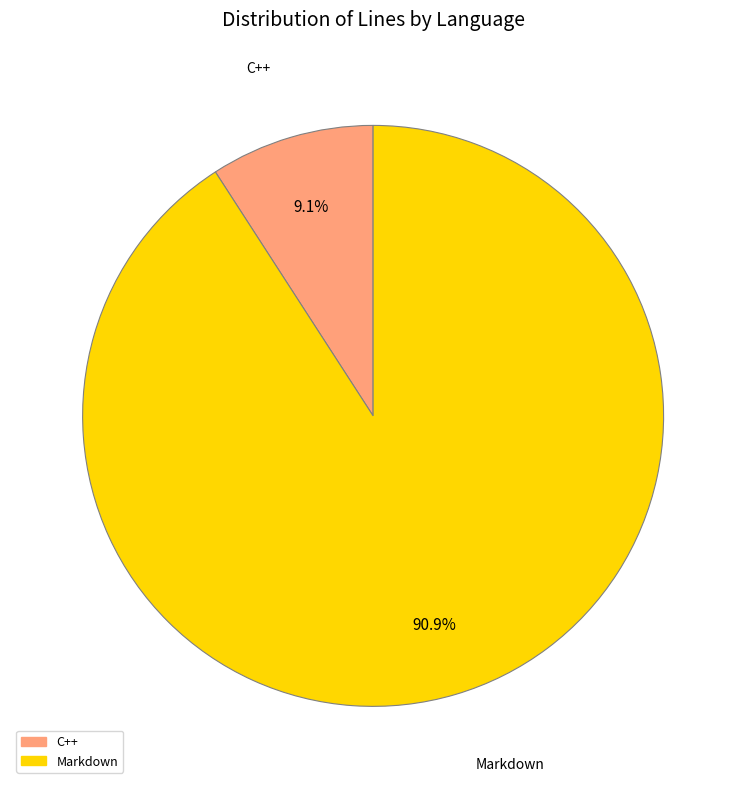

Which slice is the largest?

Markdown